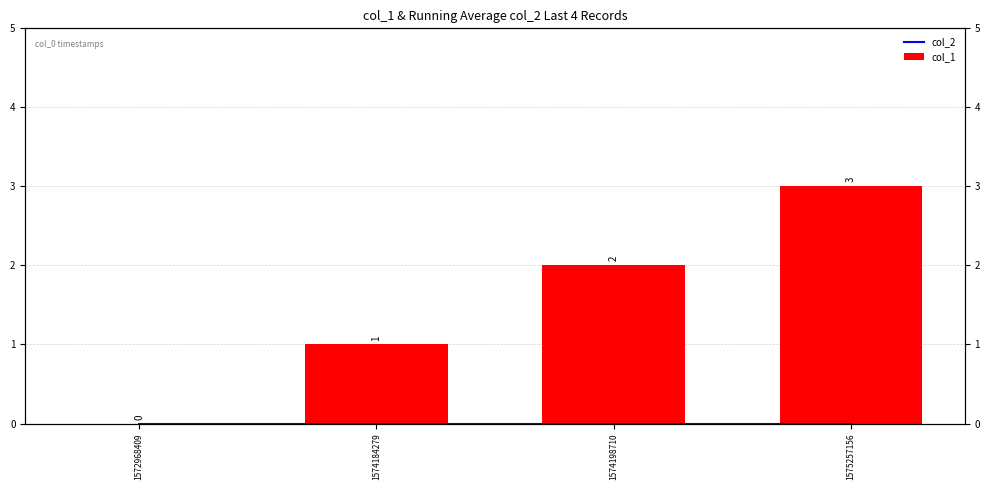

Count the number of categories in the chart.

4